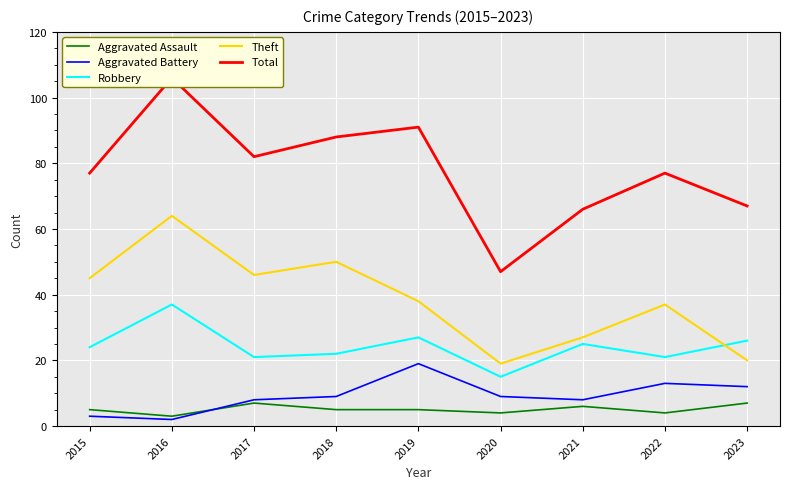

What is the value of the Aggravated Assault point at the 2nd from the left?

3